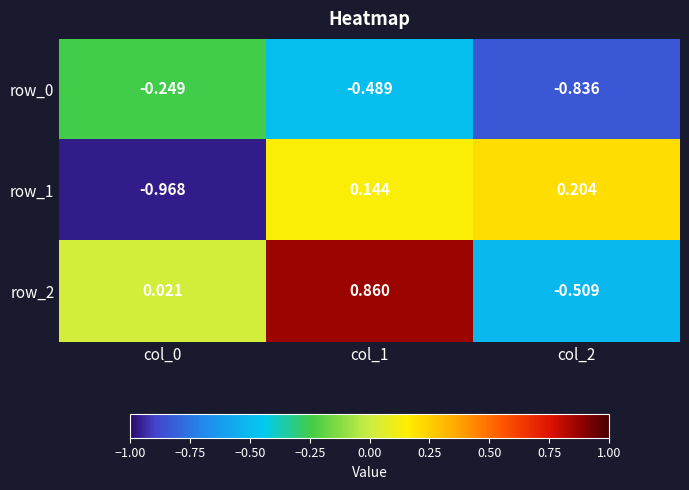

Is it true that row_2 equals 0.0 at col_0?

False